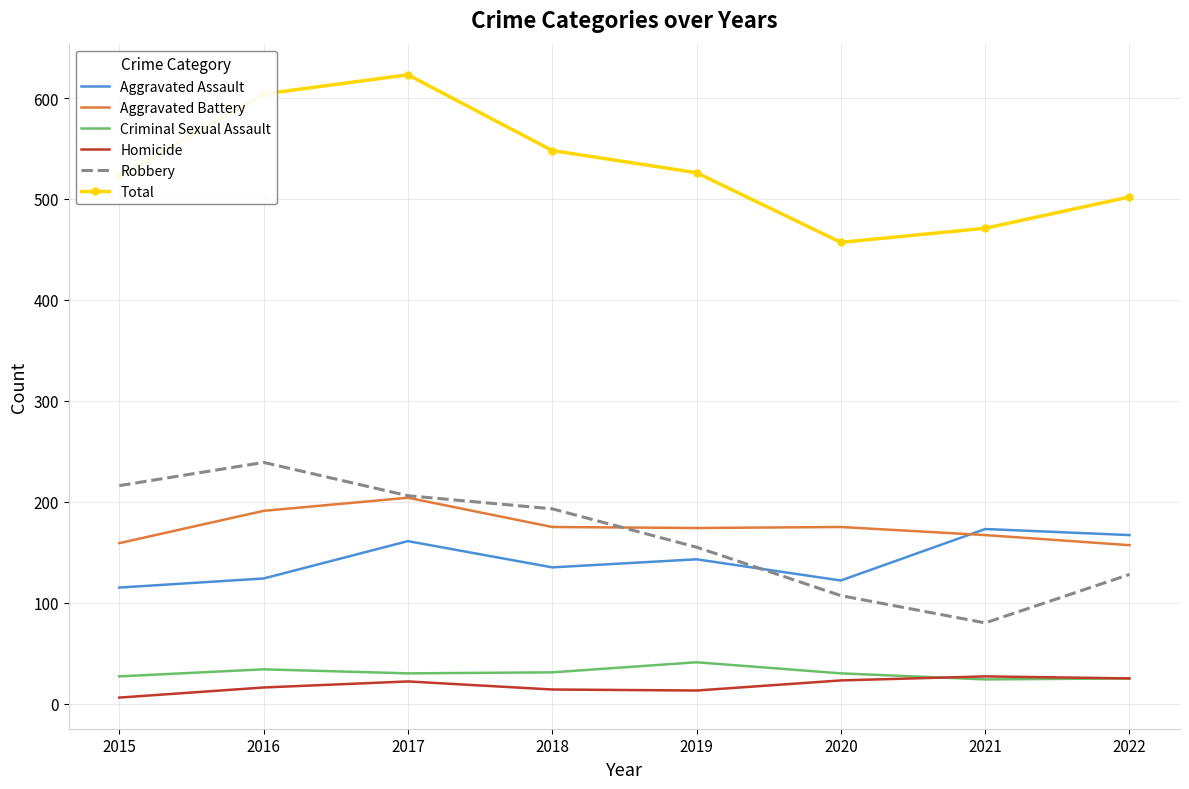

True or false: Homicide and Aggravated Assault cross at least once.

False